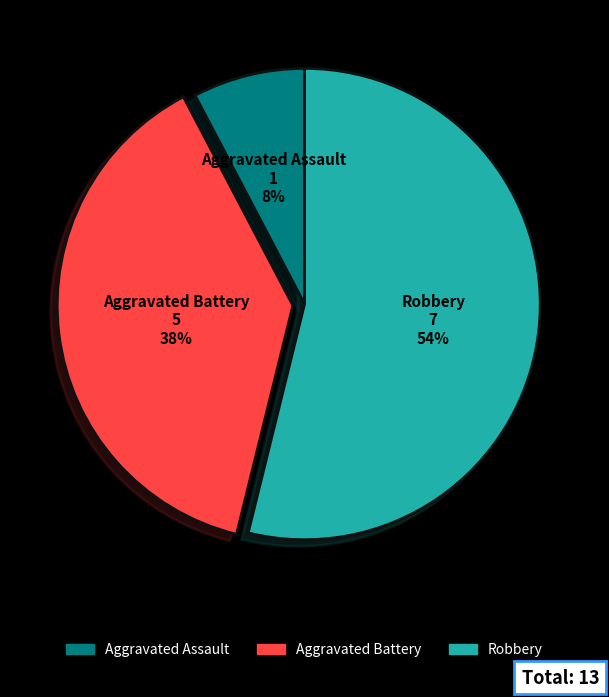

To the nearest percent, what is the average slice percentage?

33%